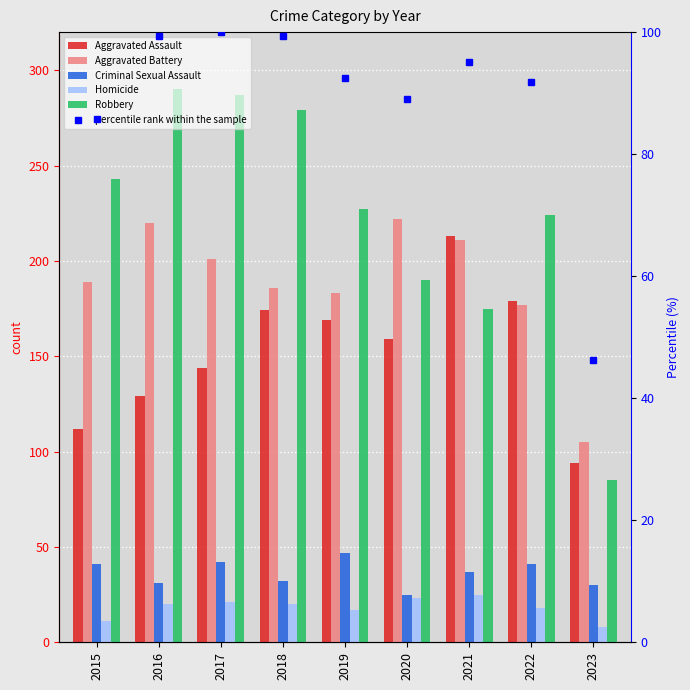

What is the difference between the second highest and second lowest values in the percentile rank within the sample series?

13.6